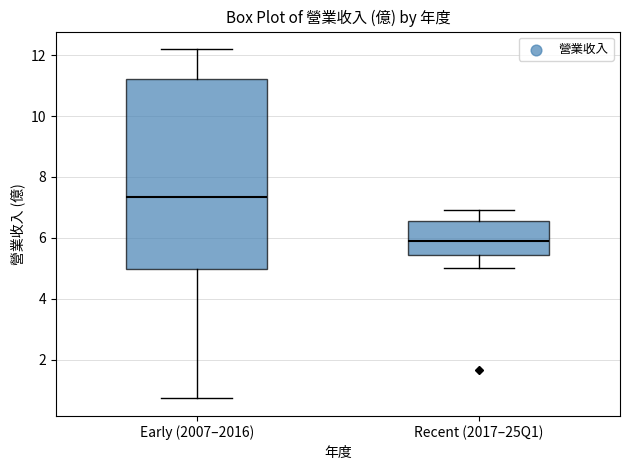

Which box is the tallest, from its lower edge to its upper edge?

Early (2007–2016)